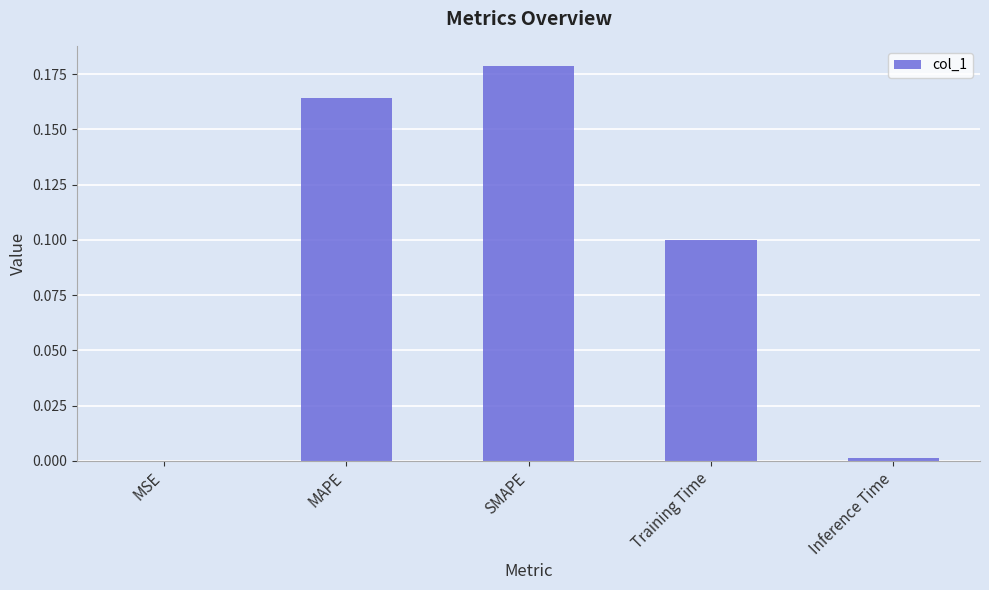

Are the bars grouped side by side (vs. stacked)?

No